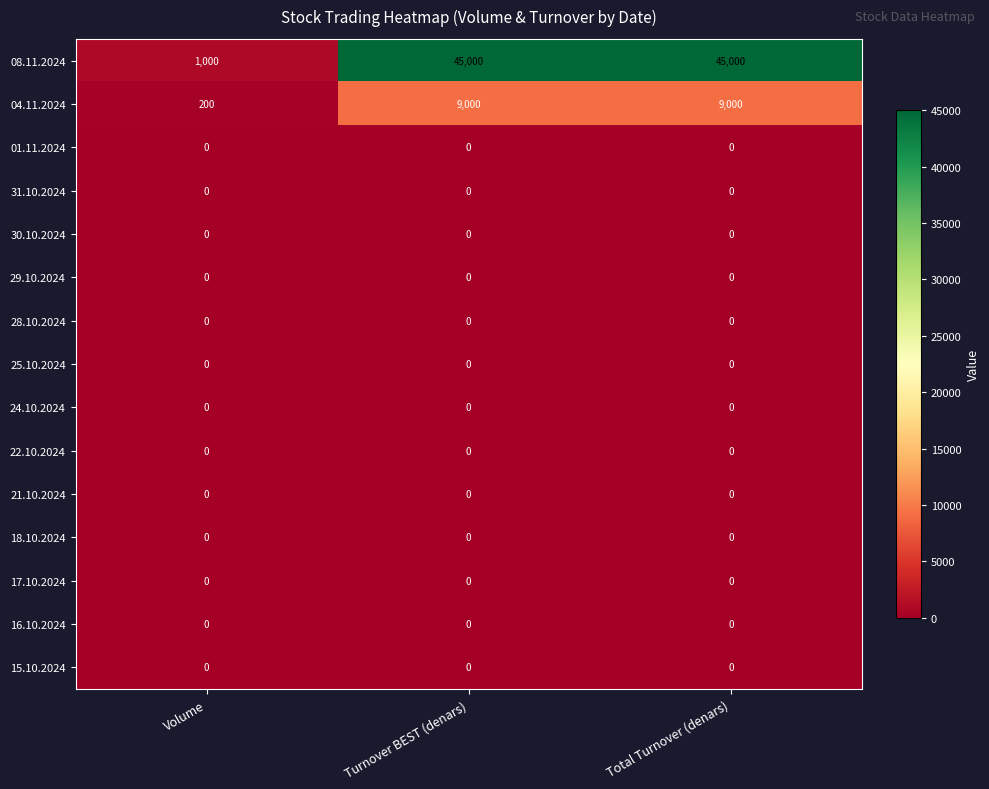

Is the value of 08.11.2024 at Turnover BEST (denars) greater than the value of 15.10.2024 at Volume?

Yes